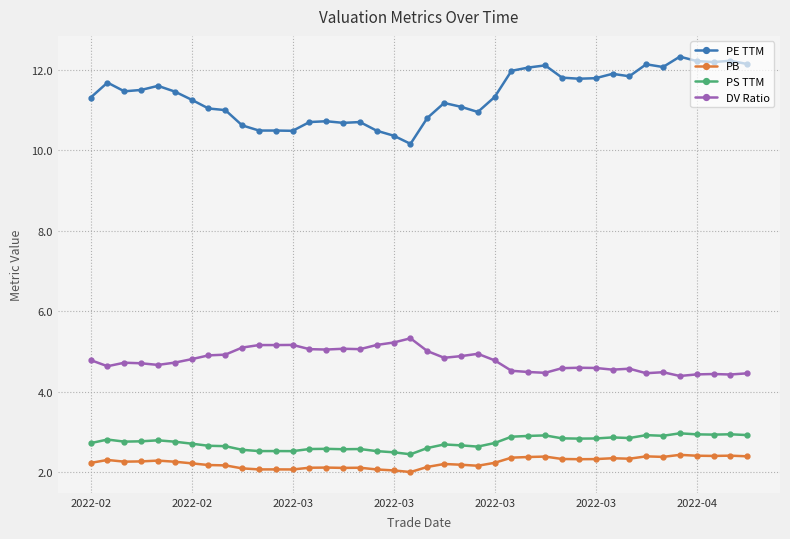

What is the value of the PS TTM point at the 37th from the left?

2.9